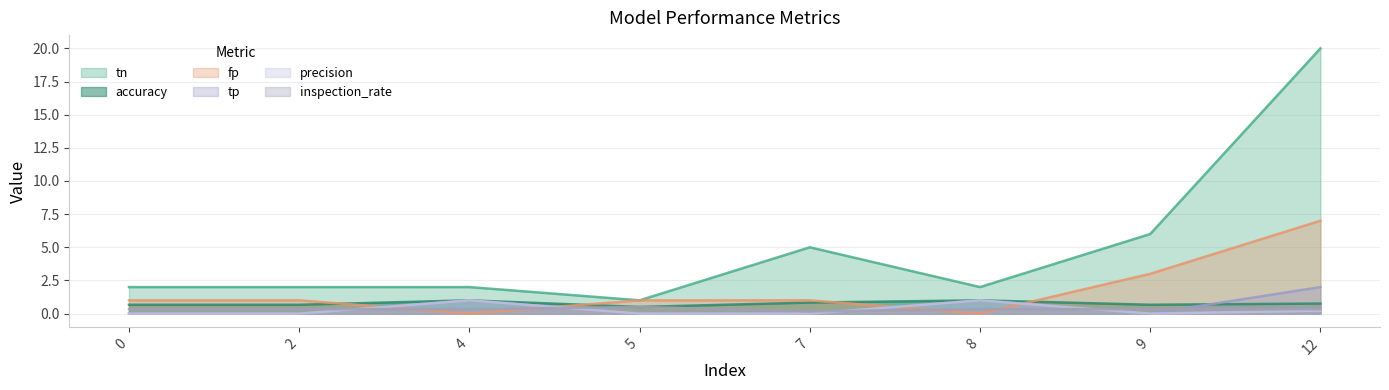

What are all the series names shown in the legend?

tn, accuracy, fp, tp, precision, inspection_rate